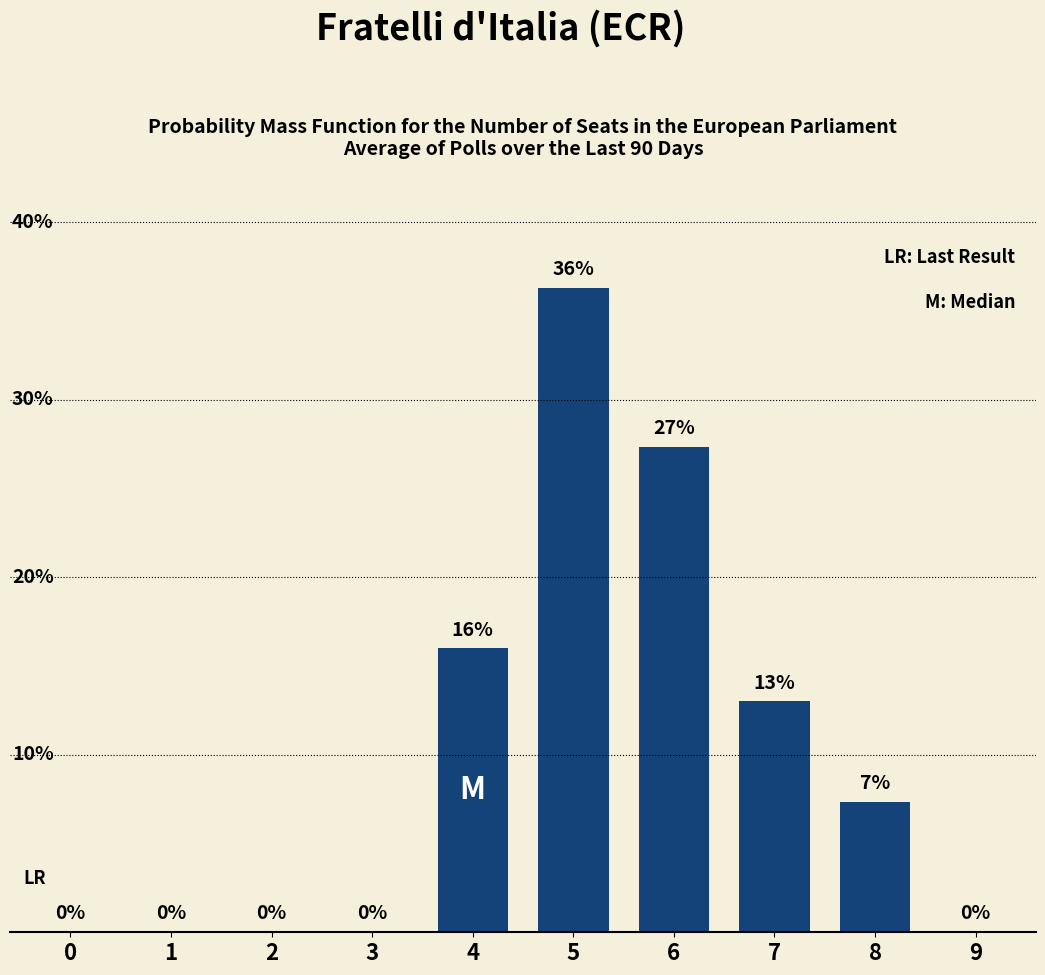

What is the value of the 9th bar from the left?

7.3